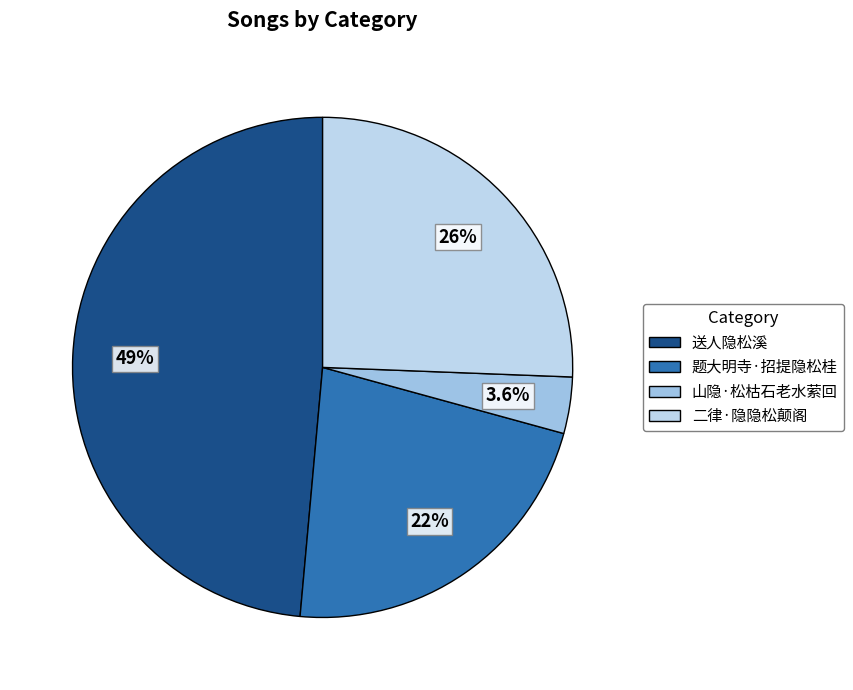

The 山隐·松枯石老水萦回 slice represents 4% of the pie. True or false?

True